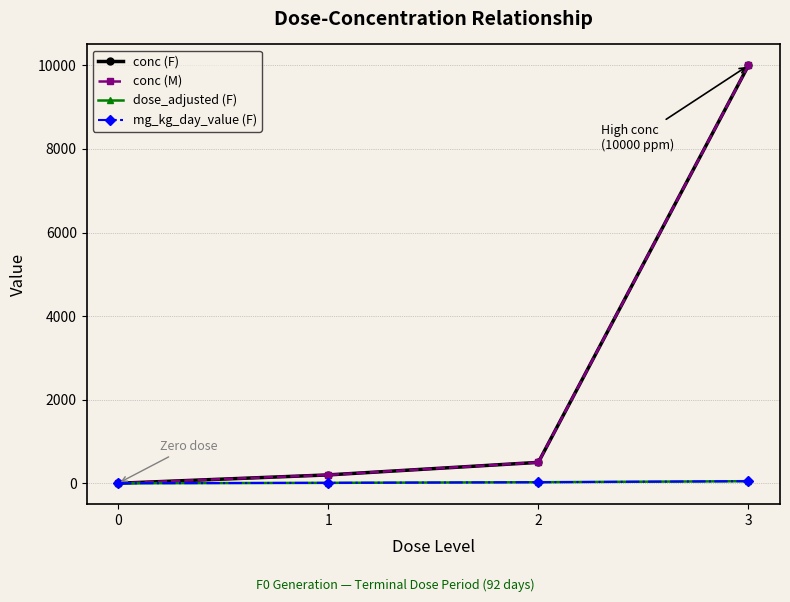

True or false: dose_adjusted (F) has more than 2 interior local peaks.

False